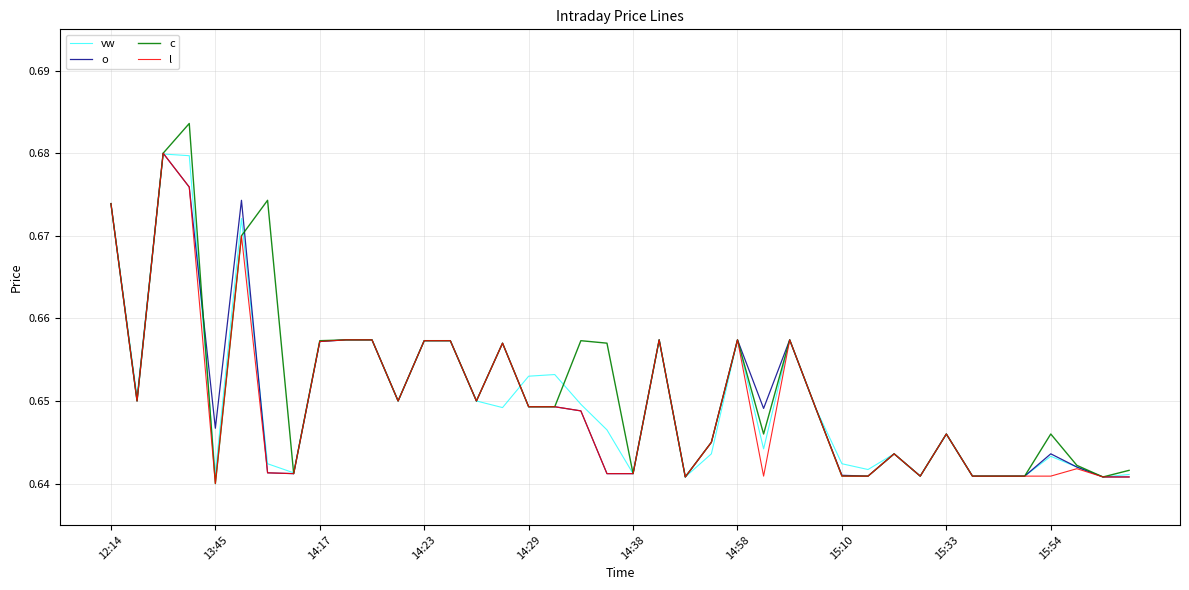

Which series has the widest spread of values?

c